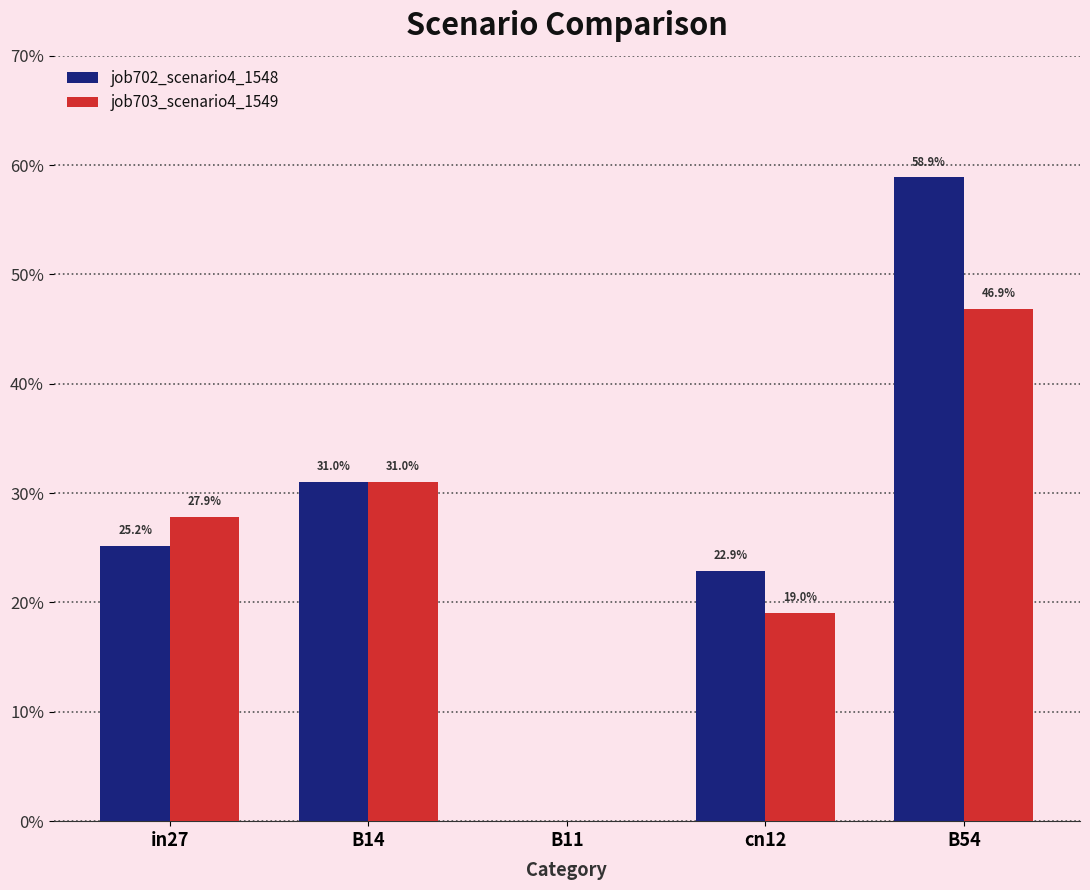

What is the sum of all job702_scenario4_1548 values?

1.4